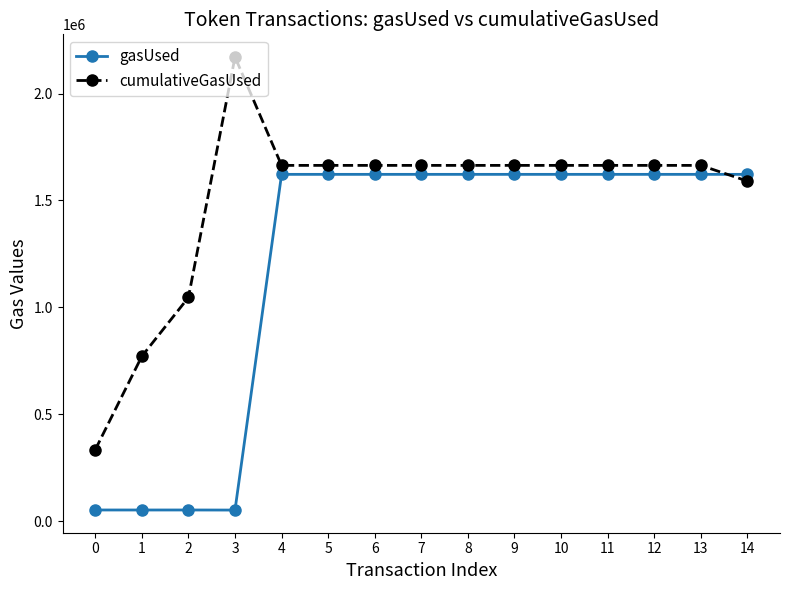

Where do cumulativeGasUsed and gasUsed first cross each other?

13 and 14